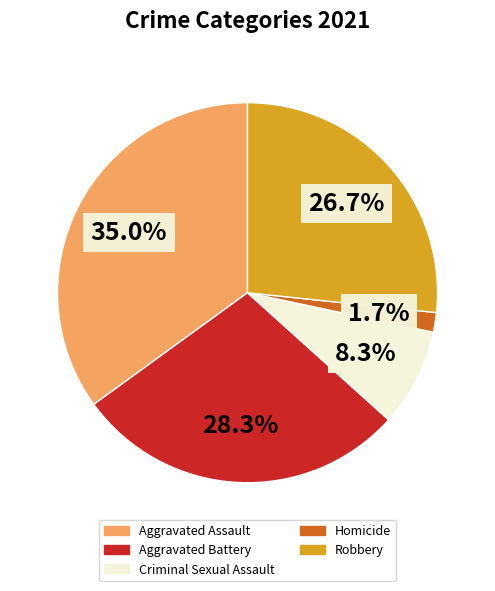

What is the total percentage of Homicide and Aggravated Battery?

30.0%